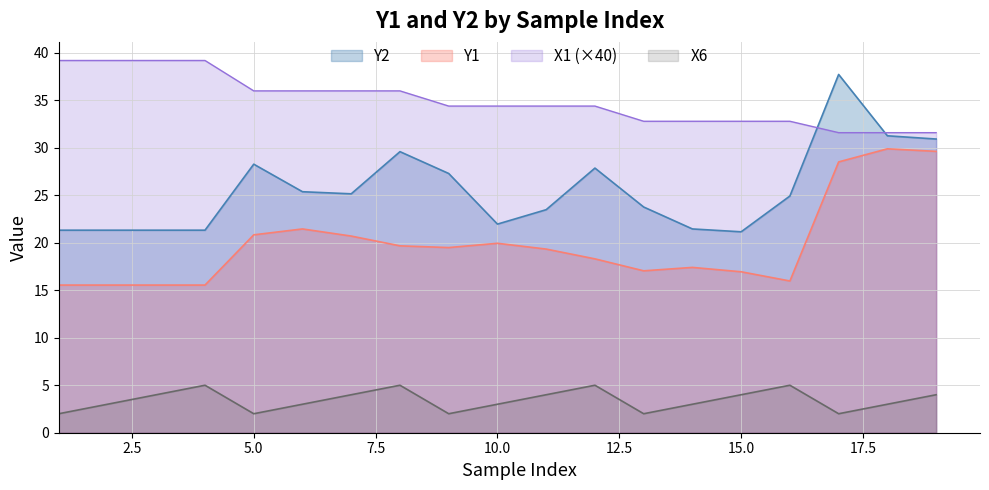

What is the maximum value for X1 (×40)?

39.2